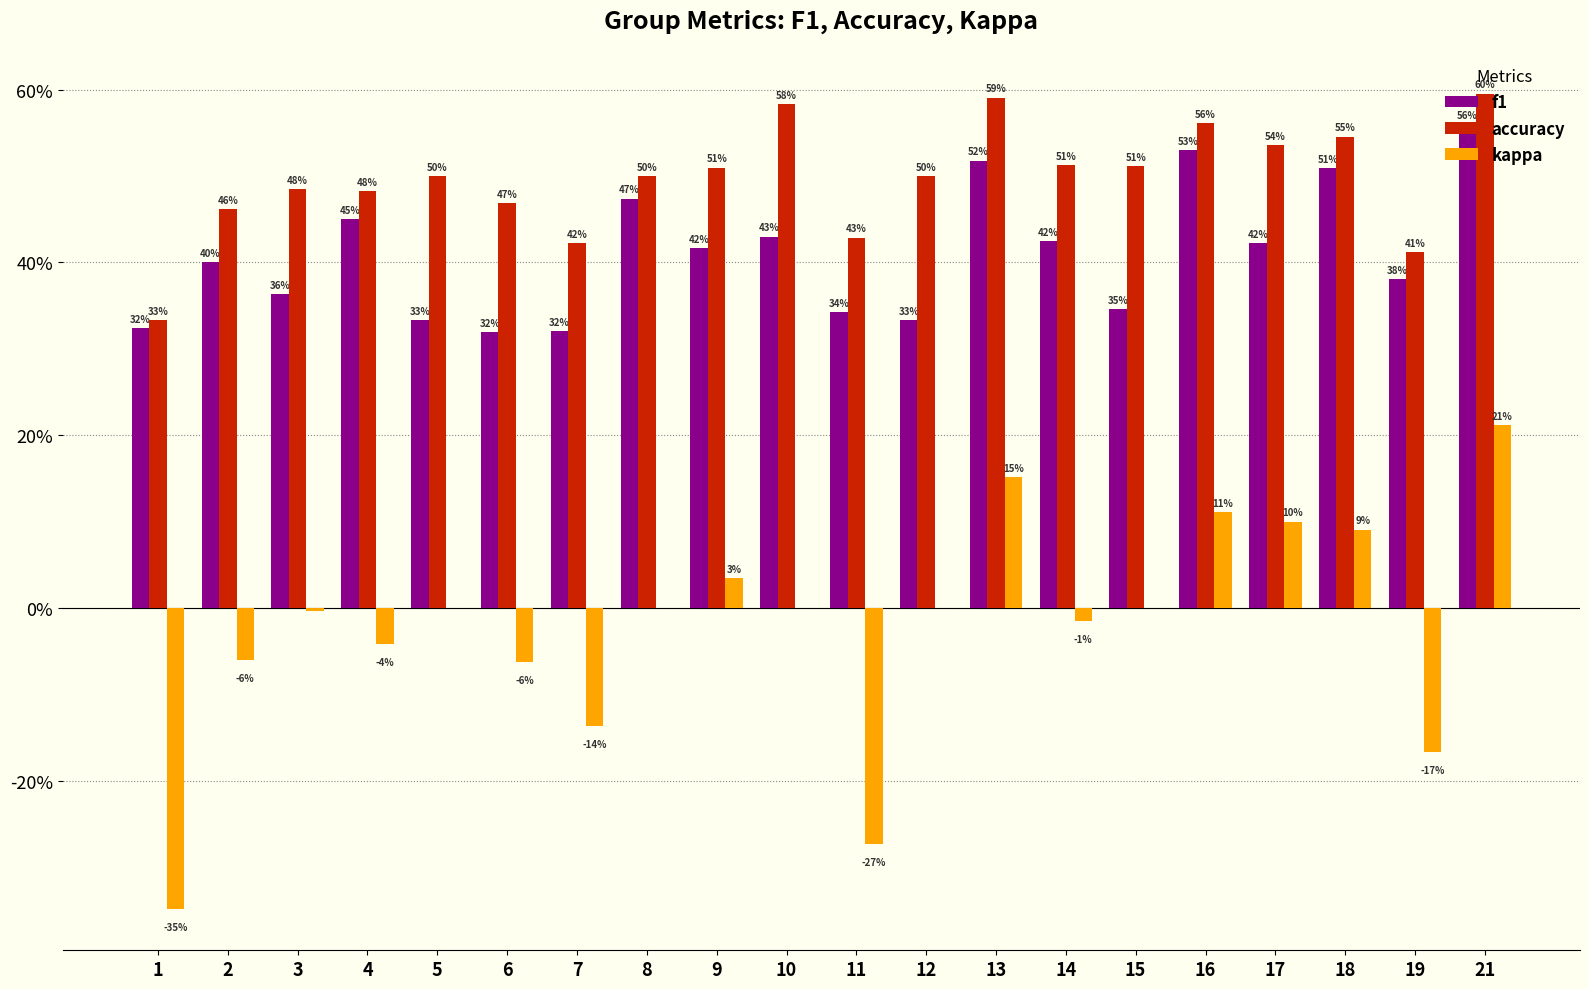

What is the approximate value of kappa at 18?

0.1